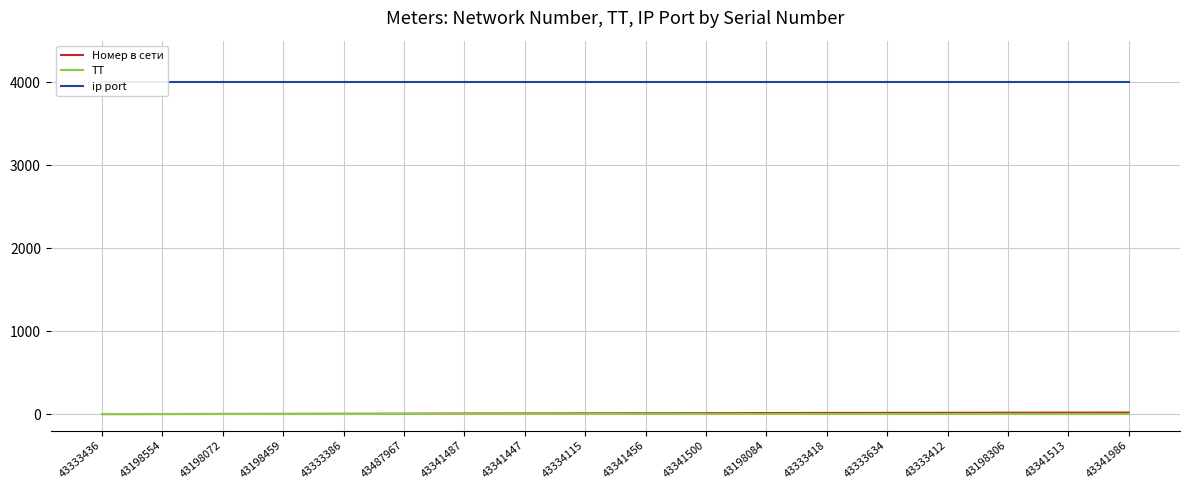

At how many categories does at least one series exceed 2333?

18